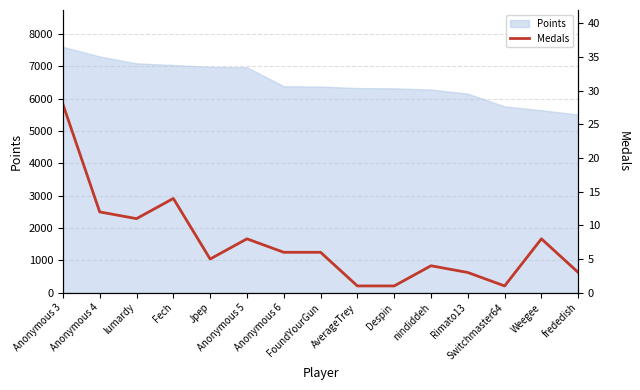

What is the minimum value shown in the chart?

1